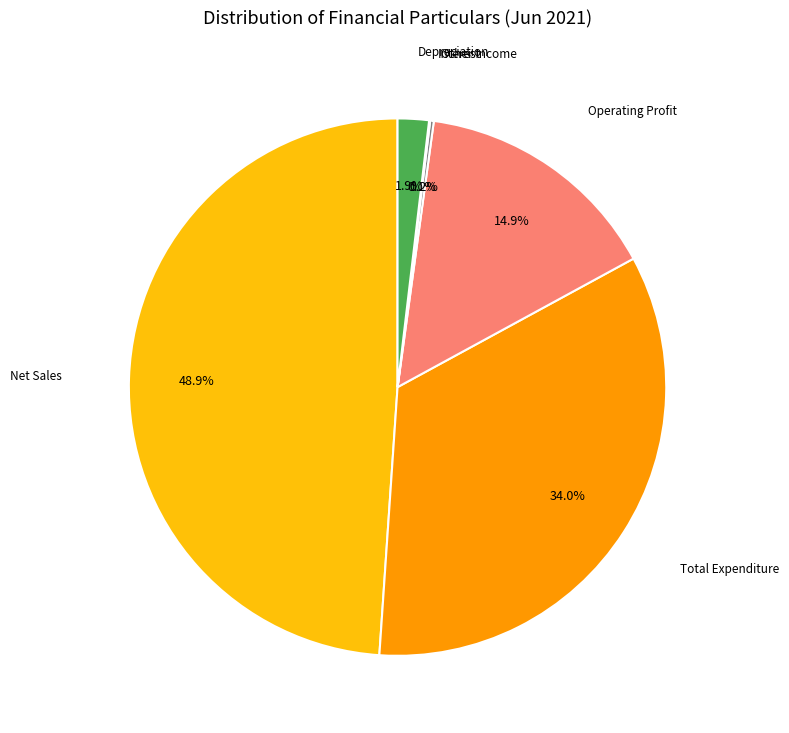

Is there a majority slice in this chart?

No